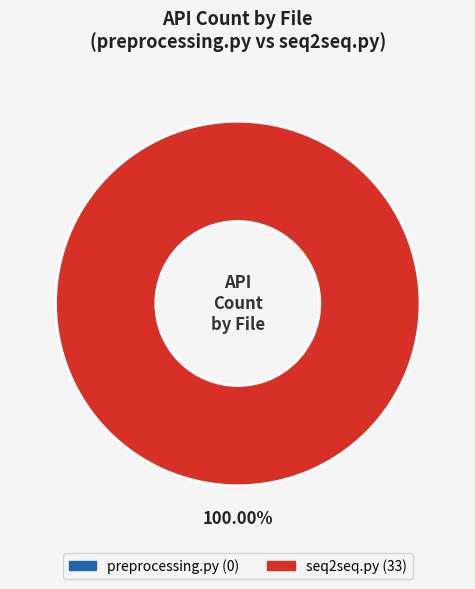

The seq2seq.py slice represents 99% of the pie. True or false?

False